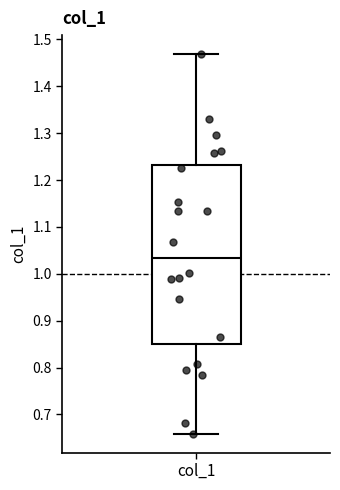

Where is the lower edge of the box for col_1 on the y-axis? The values are not printed on the chart, so give them approximately, as read against the axis.

0.85